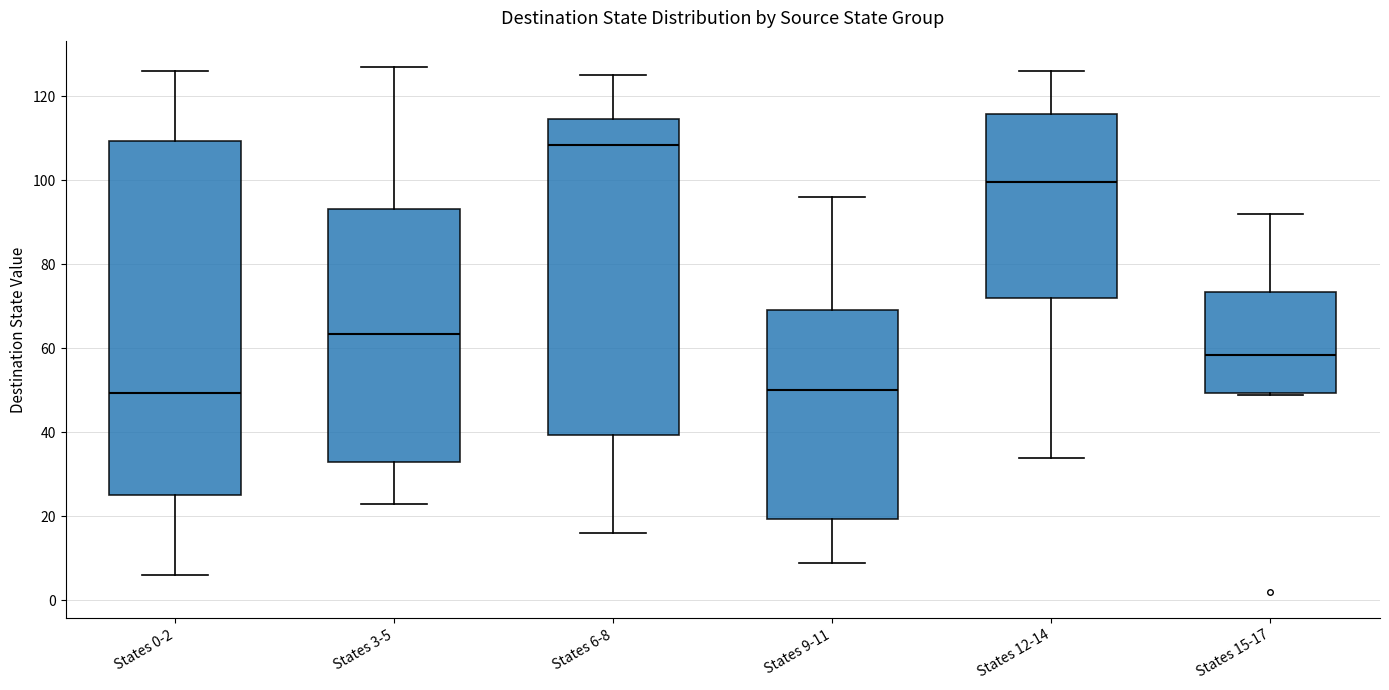

Reading left to right, transcribe this box plot: for each box, give where its median line is, the range the box spans, and where its two whiskers end, as read against the y-axis. The values are not printed on the chart, so give them approximately, as read against the axis.

States 0-2: median 50, box 26 to 110, whiskers 6 to 126
States 3-5: median 64, box 34 to 94, whiskers 24 to 128
States 6-8: median 108, box 40 to 114, whiskers 16 to 126
States 9-11: median 50, box 20 to 70, whiskers 10 to 96
States 12-14: median 100, box 72 to 116, whiskers 34 to 126
States 15-17: median 58, box 50 to 74, whiskers 50 to 92